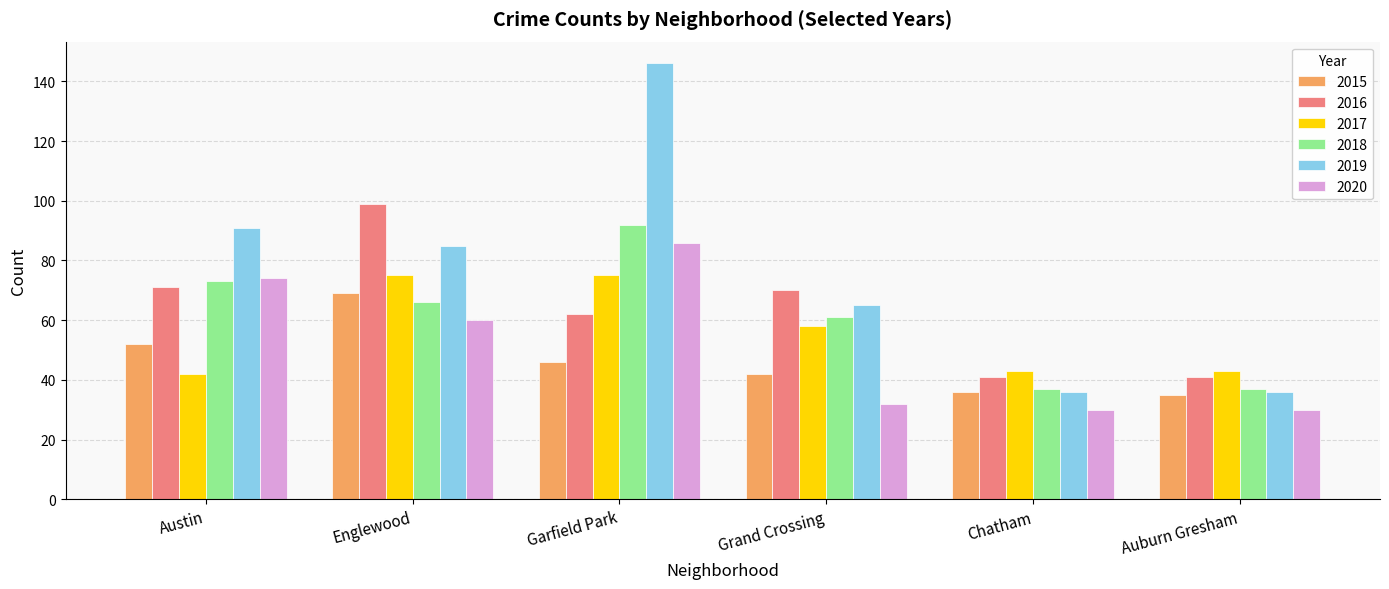

What is the difference between the highest and lowest values at Auburn Gresham?

13